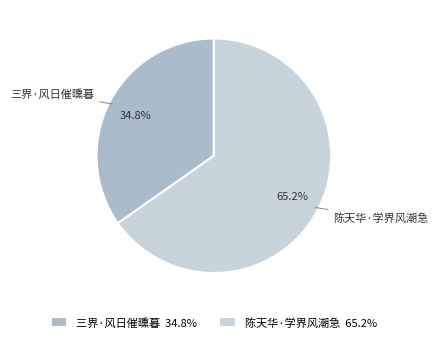

Which slice represents more than half of the pie?

陈天华·学界风潮急